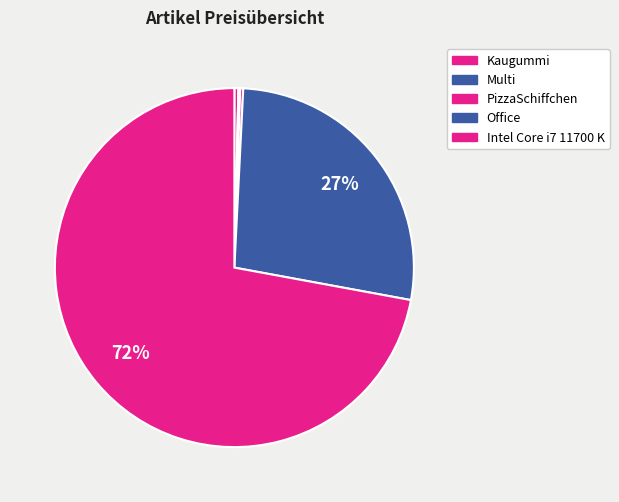

How many segments does this pie chart have?

5